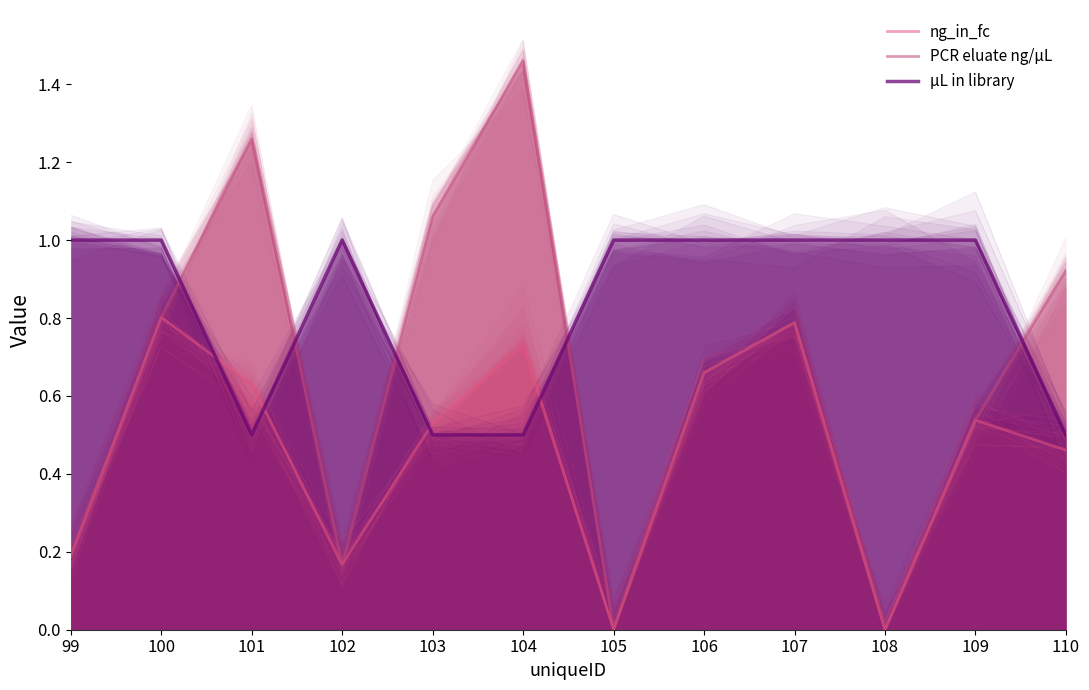

What is the spread (max minus min) of values at 101?

0.8